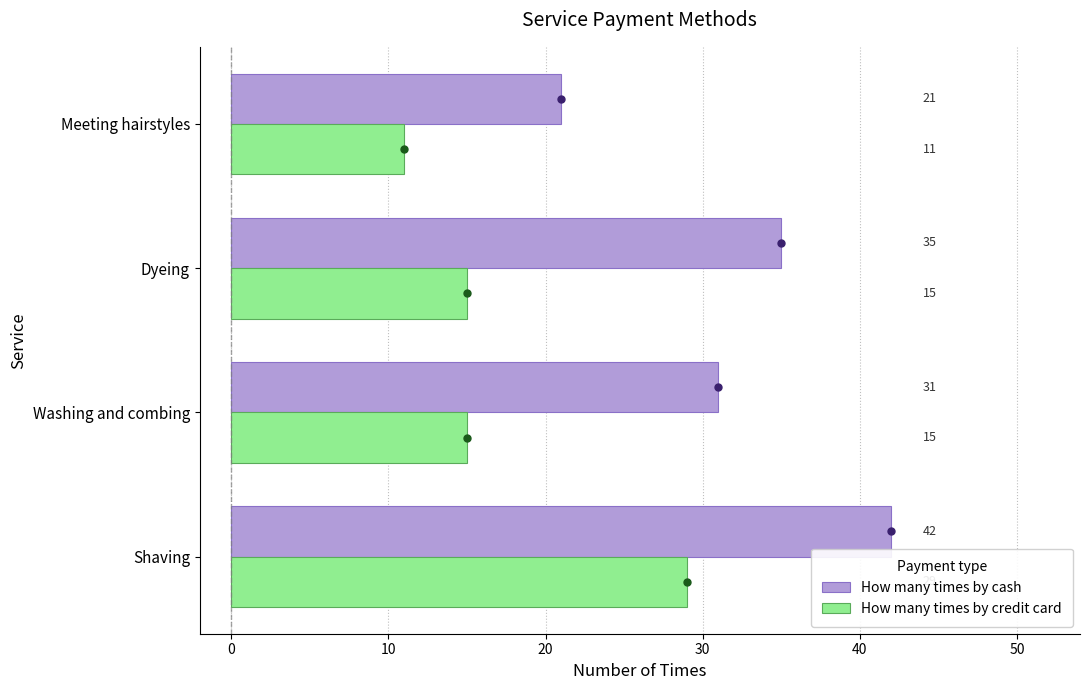

What is the difference between the highest and lowest values at Shaving?

13